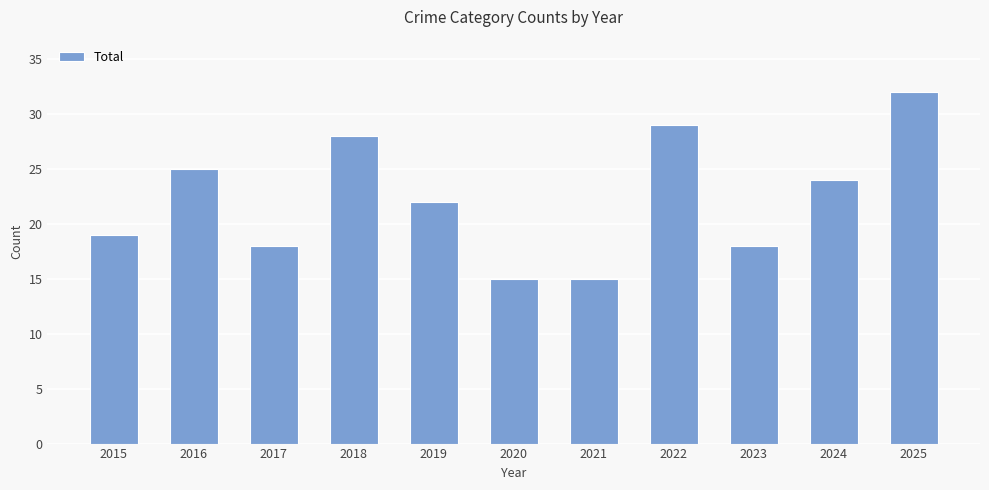

What is the sum of all values?

245